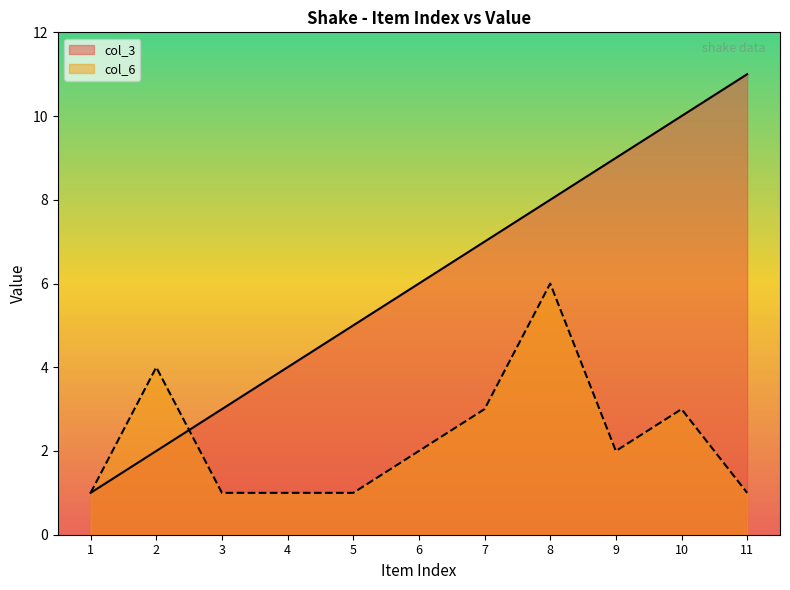

Between 6 and 3, which is larger?

6